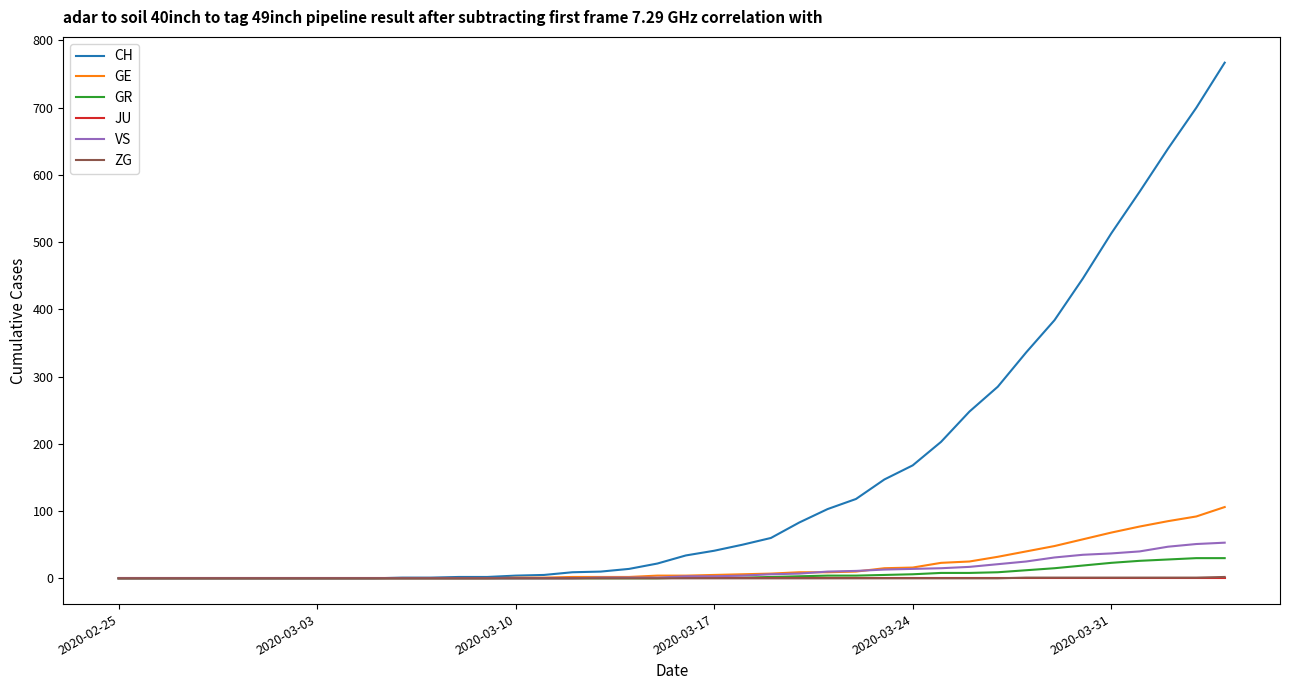

Which series has the largest total across all categories?

CH